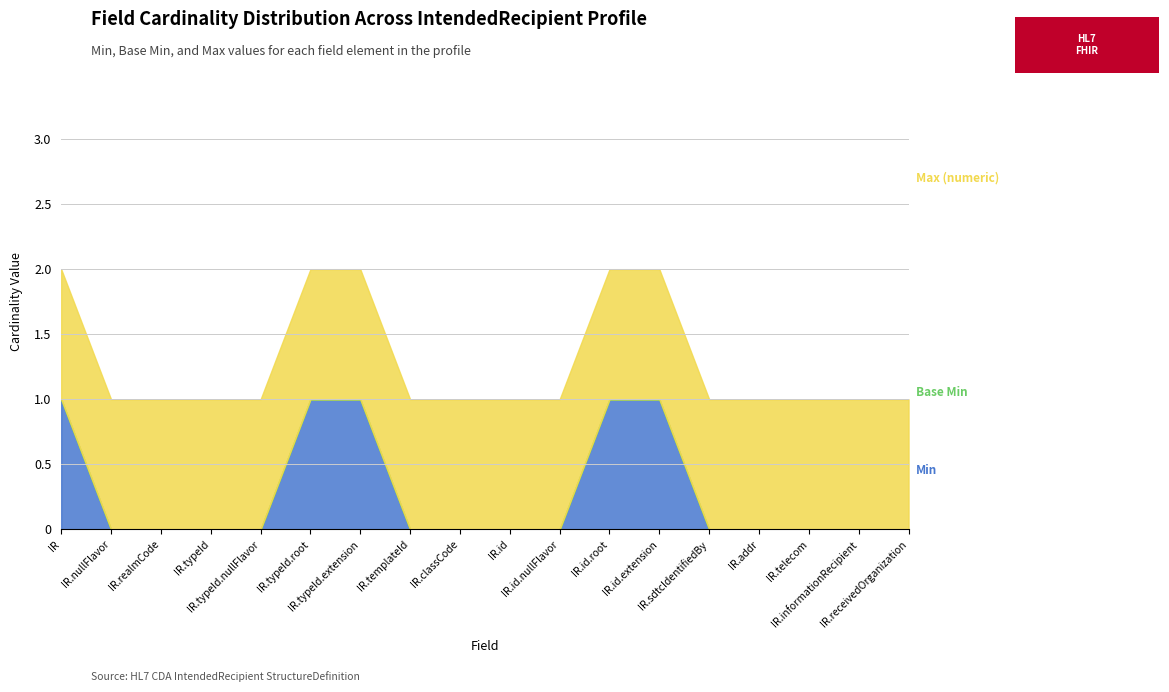

How many categories are shown in the chart?

18